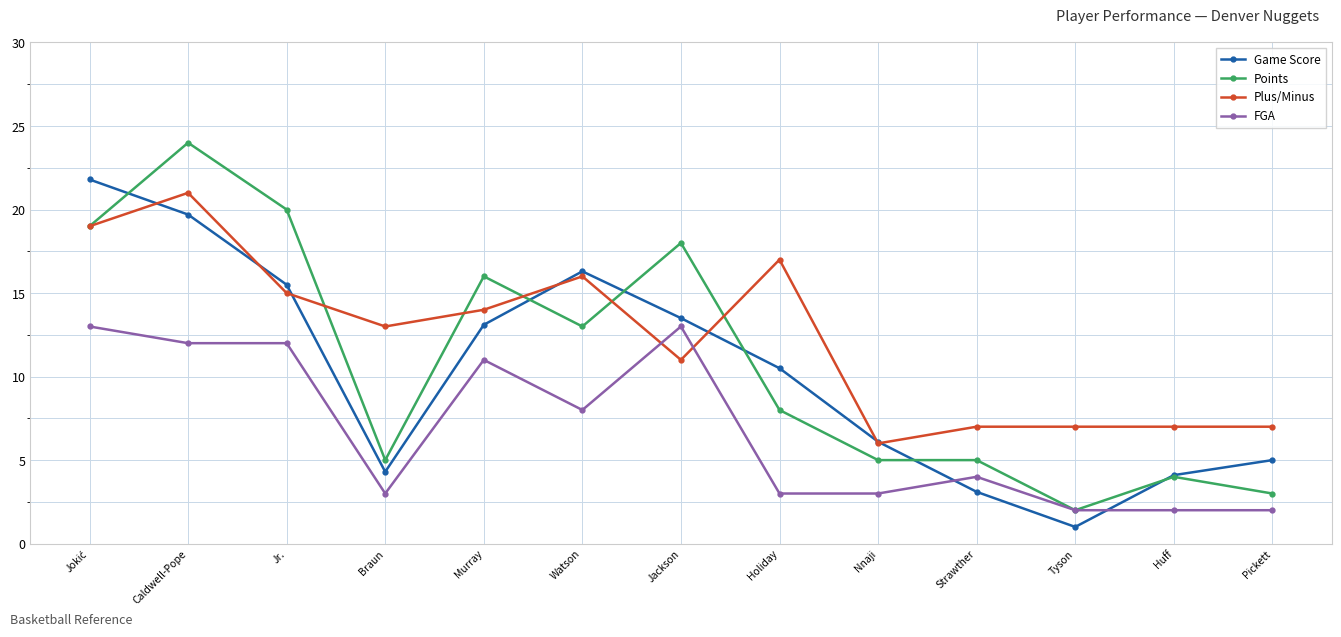

How many values in the Game Score series are below 10?

6